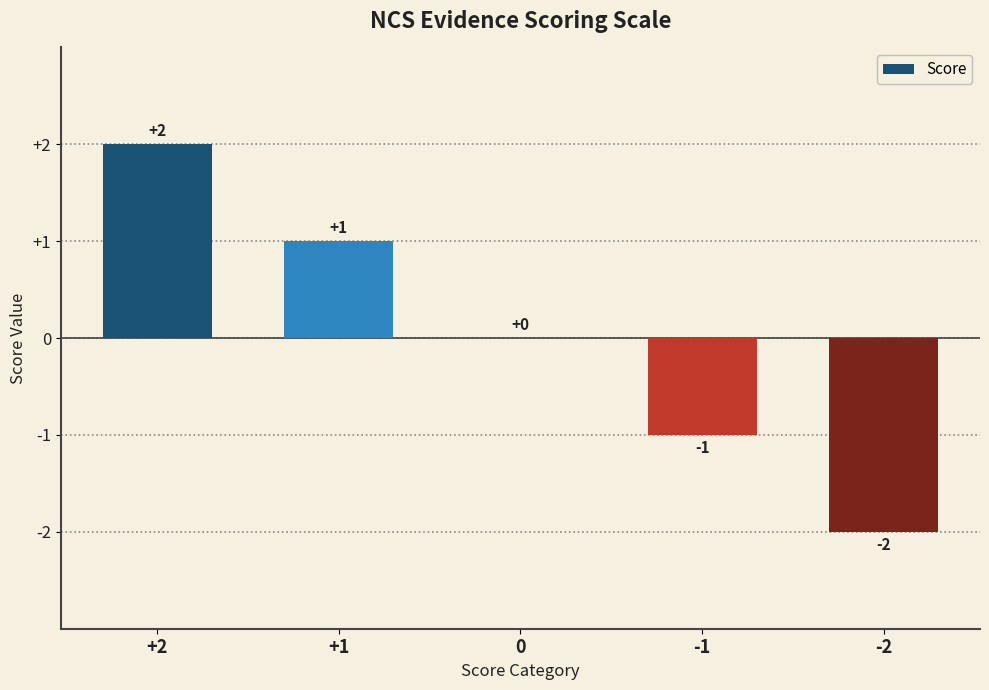

Which category has the highest value across all series?

+2